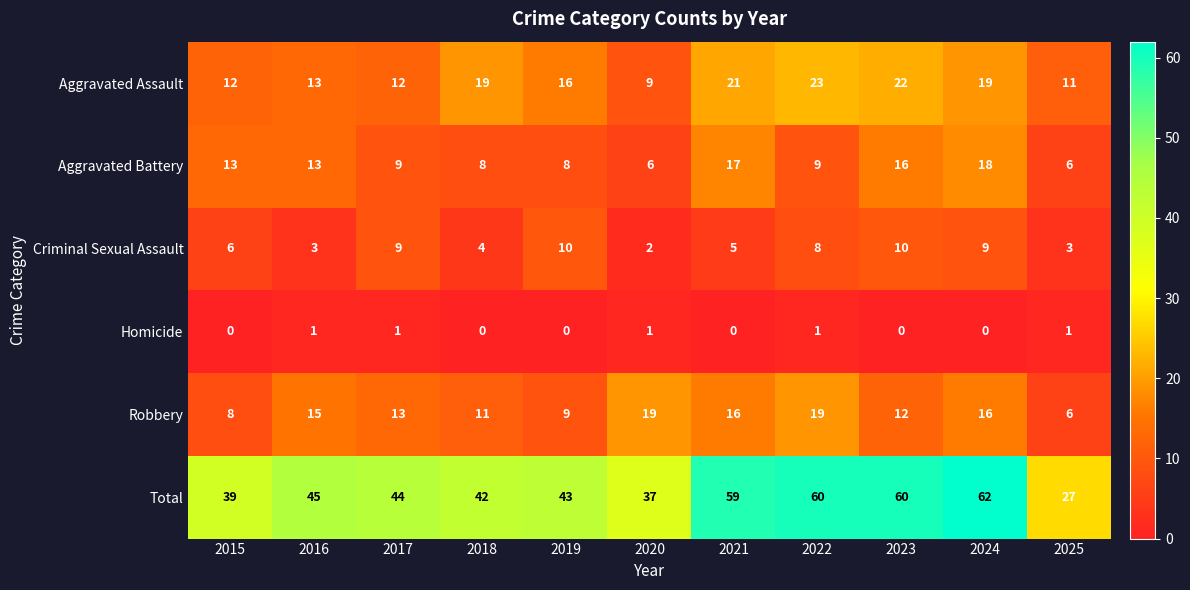

What is the difference between the second highest and minimum values in the Criminal Sexual Assault series?

8